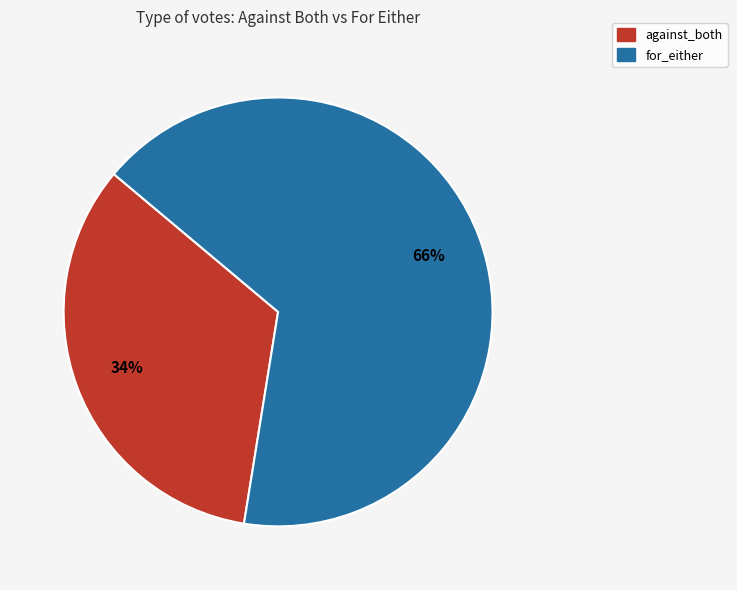

To the nearest percent, what portion does against_both represent?

34%